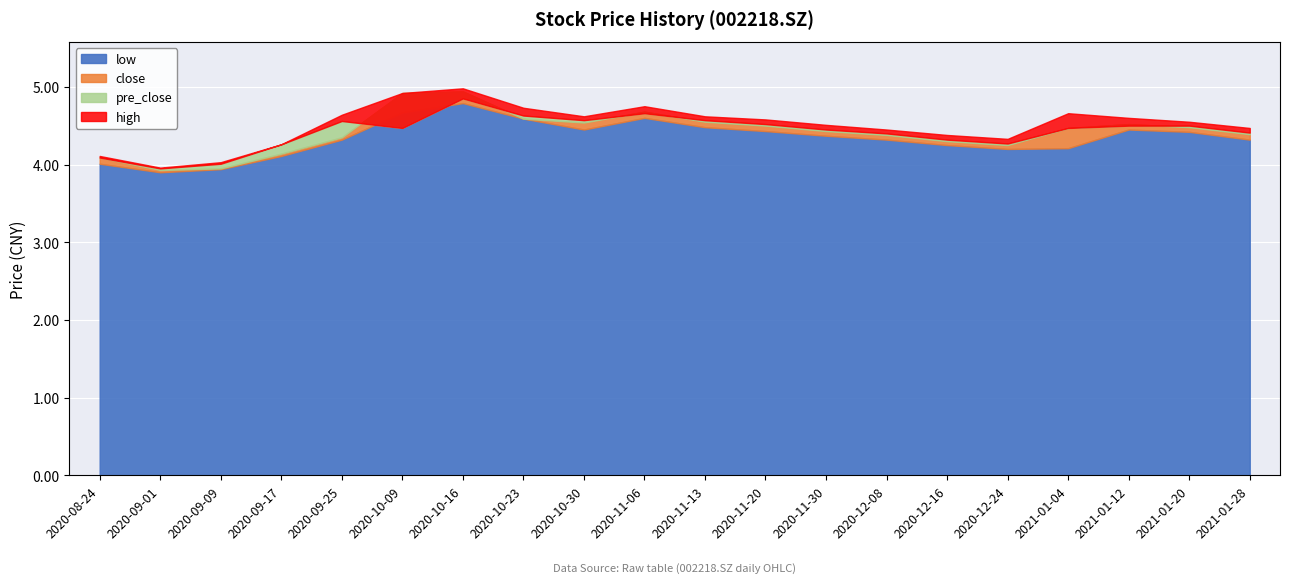

Reading right to left, transcribe all the data shown in this chart.

close: 4.4	4.5	4.5	4.5	4.2	4.3	4.4	4.4	4.5	4.5	4.7	4.5	4.6	4.9	4.9	4.3	4.1	4.0	3.9	4.1
high: 4.5	4.5	4.6	4.7	4.3	4.4	4.5	4.5	4.6	4.6	4.8	4.6	4.7	5.0	4.9	4.6	4.3	4.0	4.0	4.1
pre_close: 4.4	4.5	4.5	4.5	4.3	4.3	4.4	4.5	4.5	4.6	4.7	4.6	4.6	4.8	4.5	4.6	4.3	4.0	4.0	4.1
low: 4.3	4.4	4.5	4.2	4.2	4.2	4.3	4.4	4.4	4.5	4.6	4.5	4.6	4.8	4.7	4.3	4.1	3.9	3.9	4.0